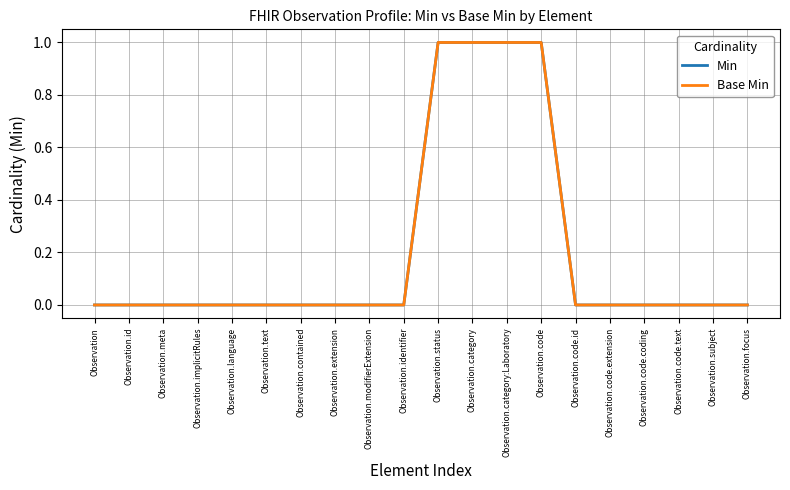

Does the chart display data point markers on the line(s)?

No